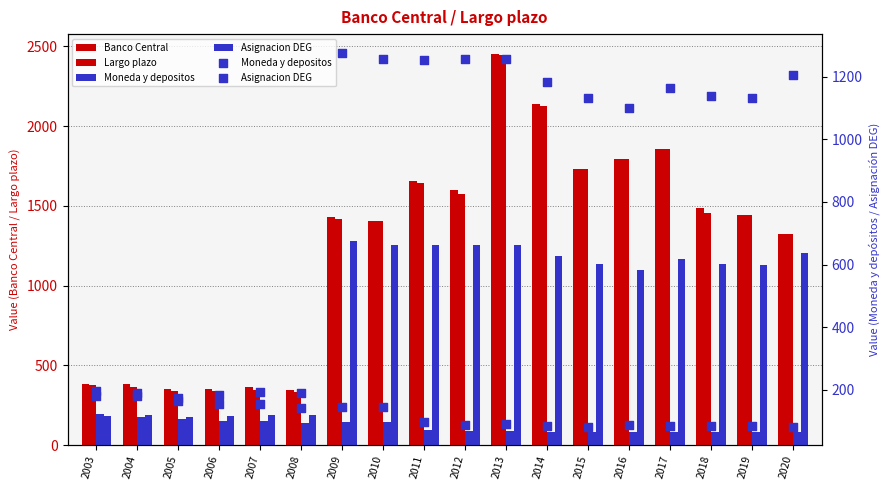

Which series has the largest Y range (max minus min)?

Largo plazo